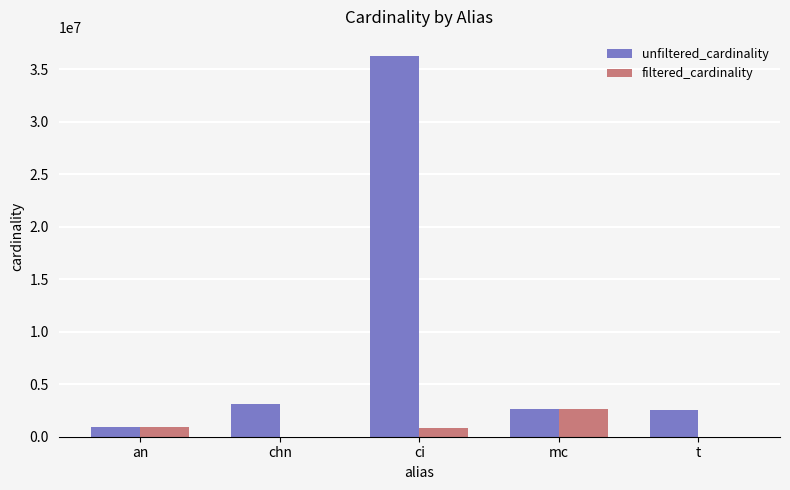

The value of filtered_cardinality at an is 901343. True or false?

True